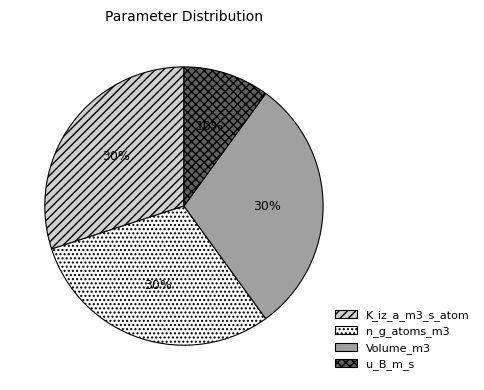

Does any single category account for the majority?

No